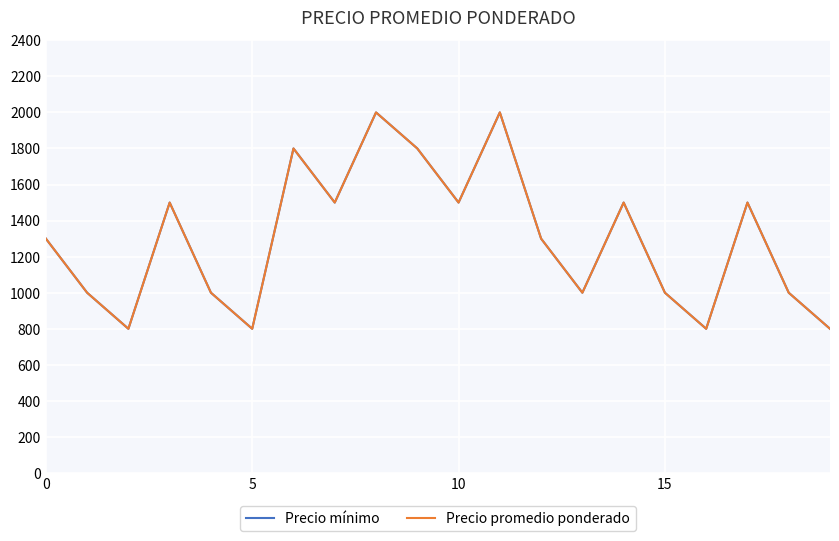

Reading left to right, extract all data points from this chart.

Precio mínimo: 1300	1000	800	1500	1000	800	1800	1500	2000	1800	1500	2000	1300	1000	1500	1000	800	1500	1000	800
Precio promedio ponderado: 1300	1000	800	1500	1000	800	1800	1500	2000	1800	1500	2000	1300	1000	1500	1000	800	1500	1000	800